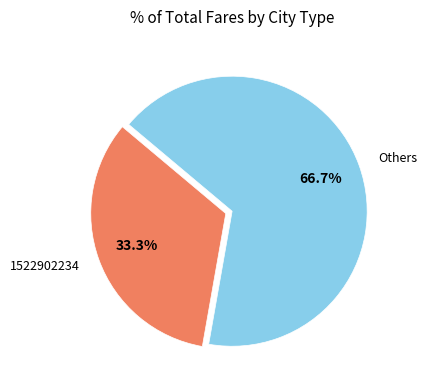

What is the ratio of the value at 1522902234 to the value at Others?

0.5